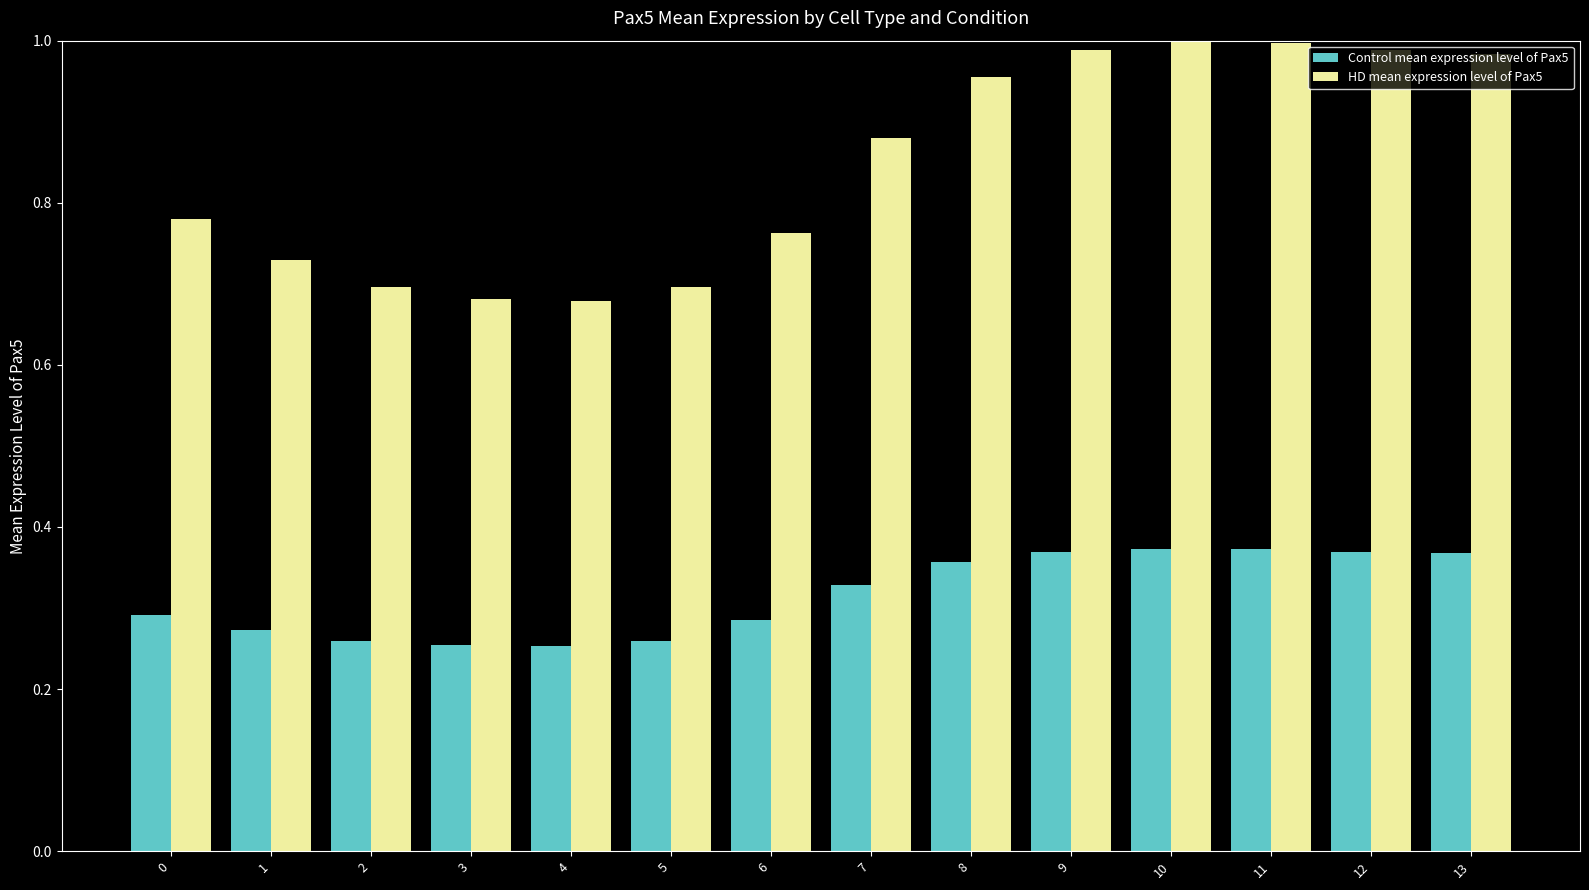

True or false: HD mean expression level of Pax5 has a value of 1.6 at 9.

False